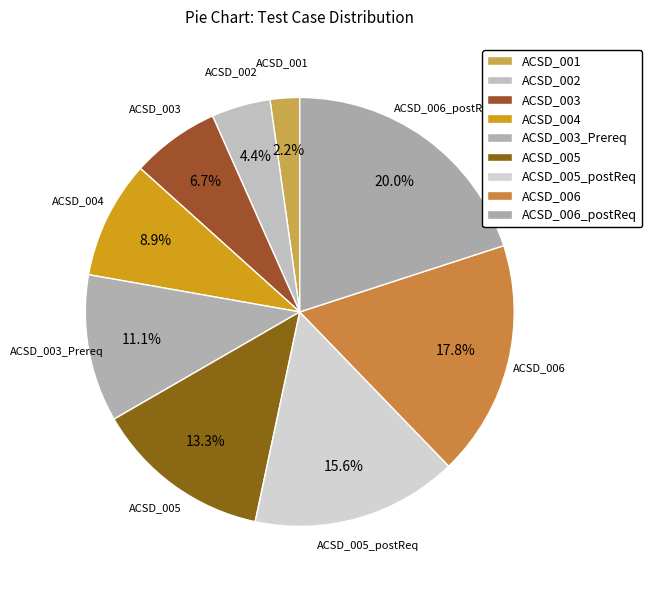

Combined, what portion of the pie is ACSD_003_Prereq and ACSD_006?

28.9%